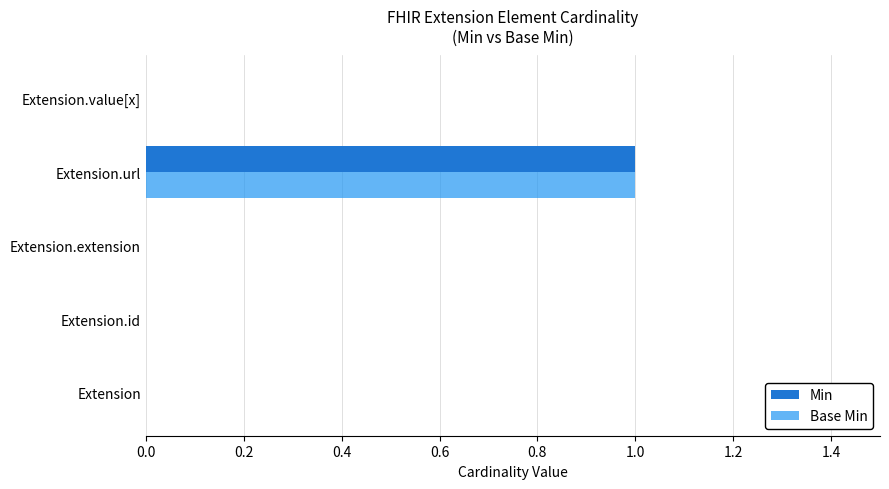

At which category is the sum across all series the highest?

Extension.url